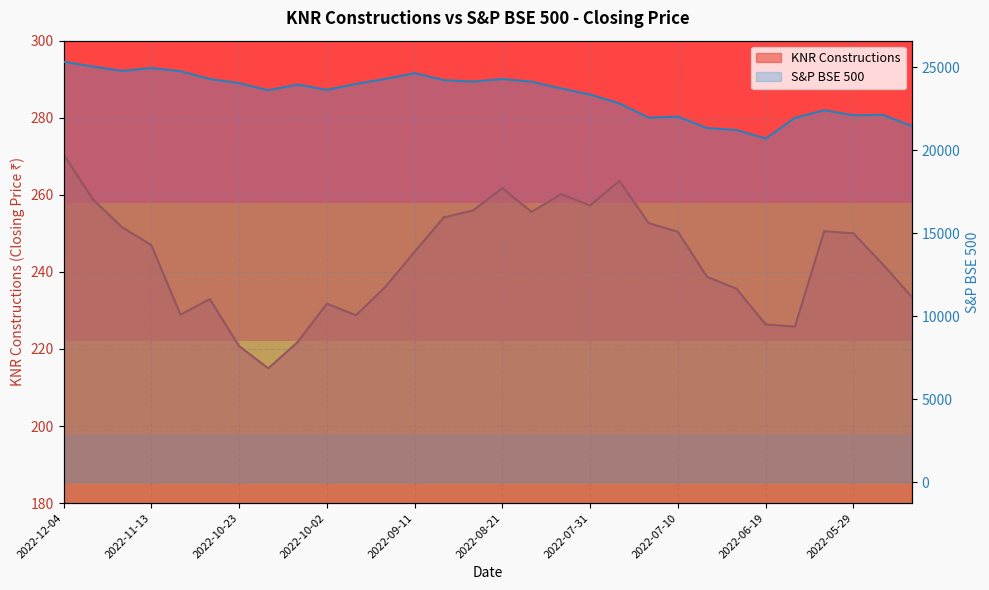

What is the sum of the S&P BSE 500 values at 2022-06-12 and 2022-11-20?

46742.1